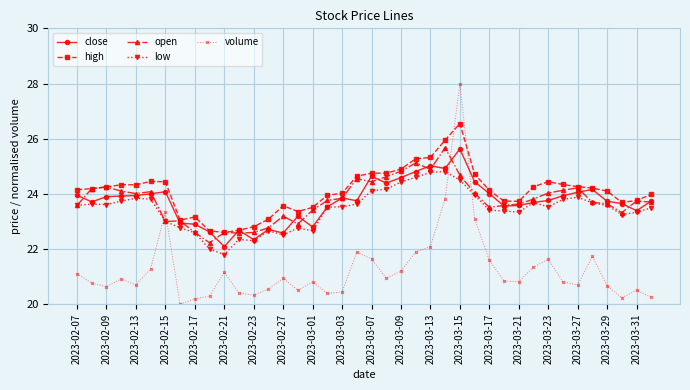

Which series has the largest range (max minus min)?

volume